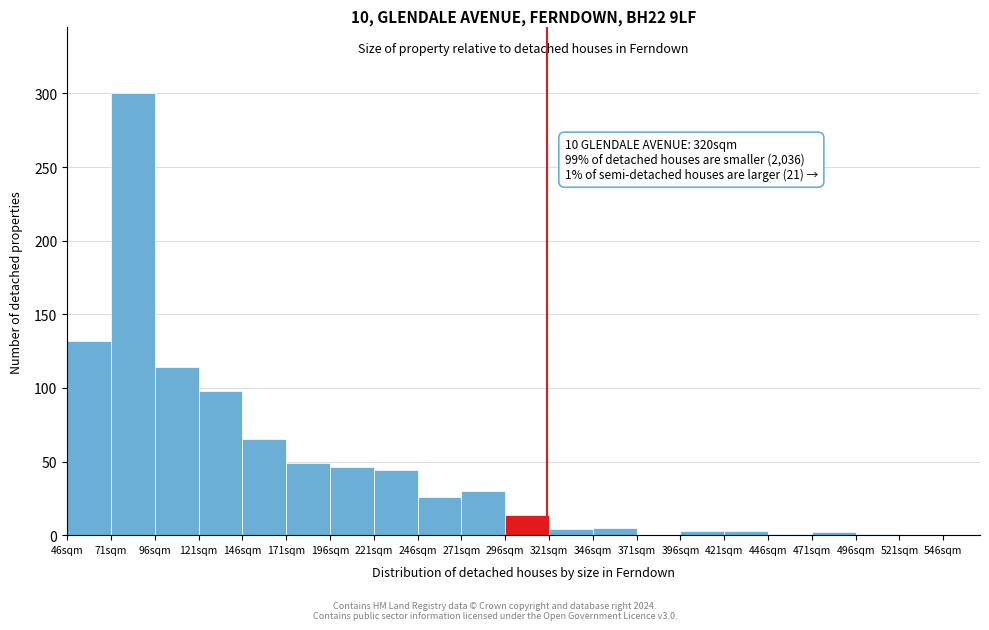

Over which range of the x-axis is the bar tallest?

71 to 96